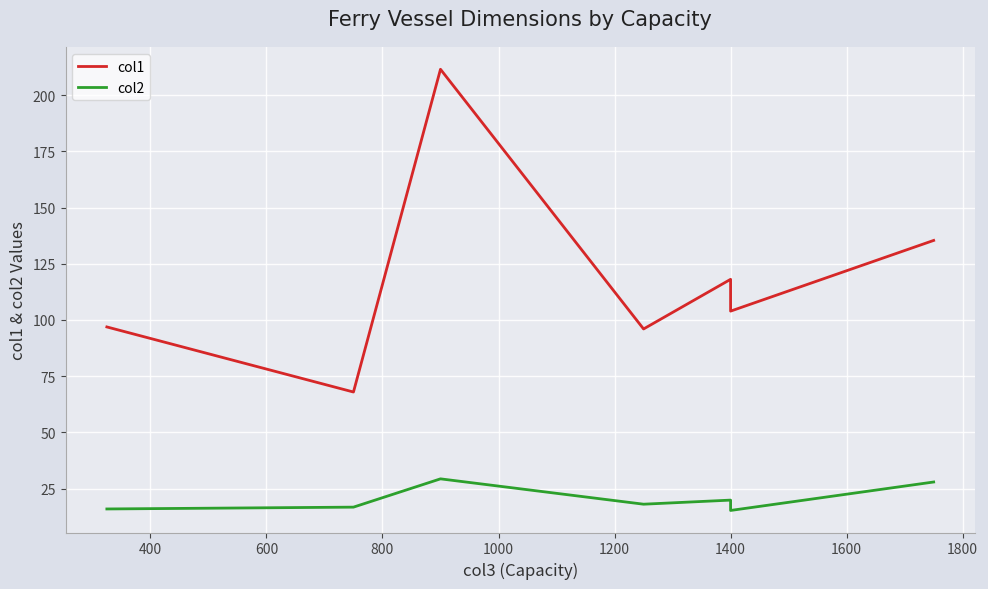

Is it true that col1 equals 36.1 at 1400?

False